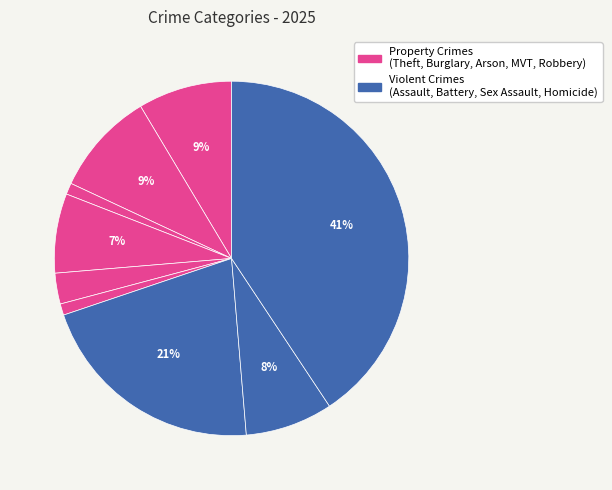

To the nearest percent, what is the average slice percentage?

11%